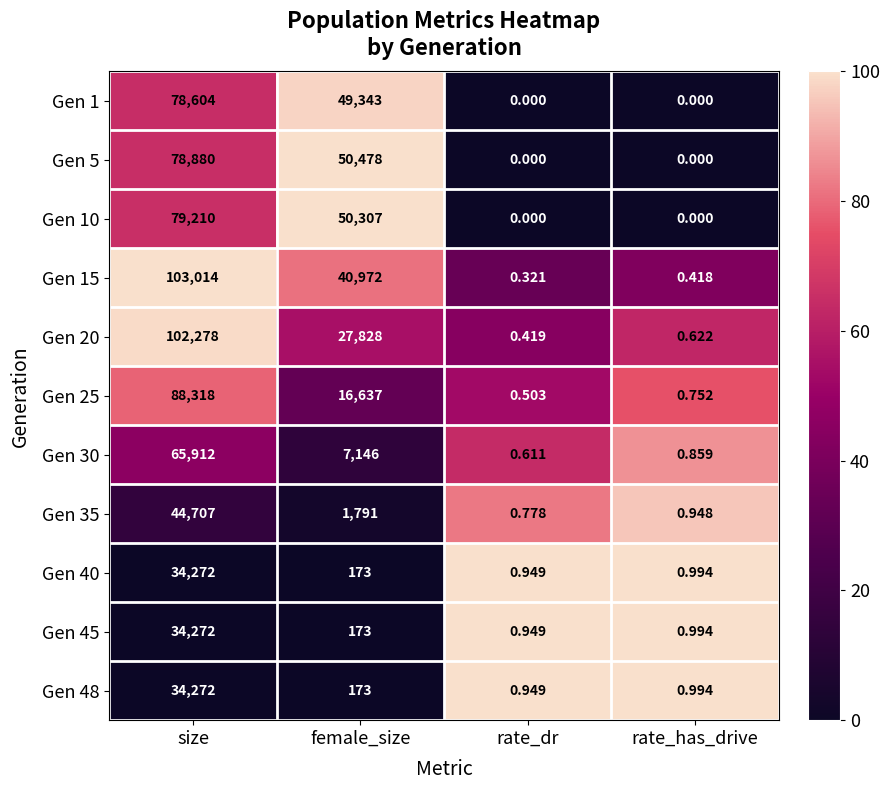

Count the number of data series in this chart.

11